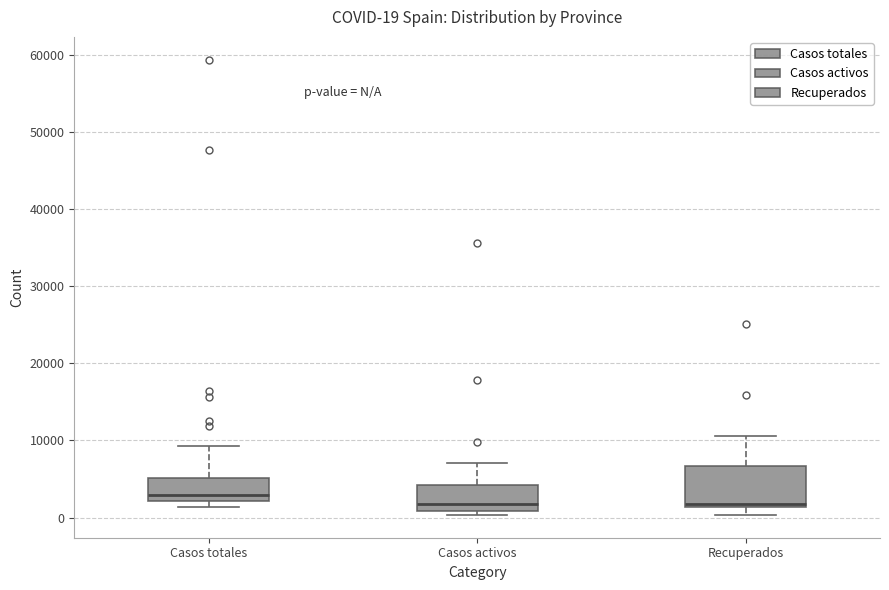

Comparing the boxes themselves (not the whiskers), which one is the tallest?

Recuperados